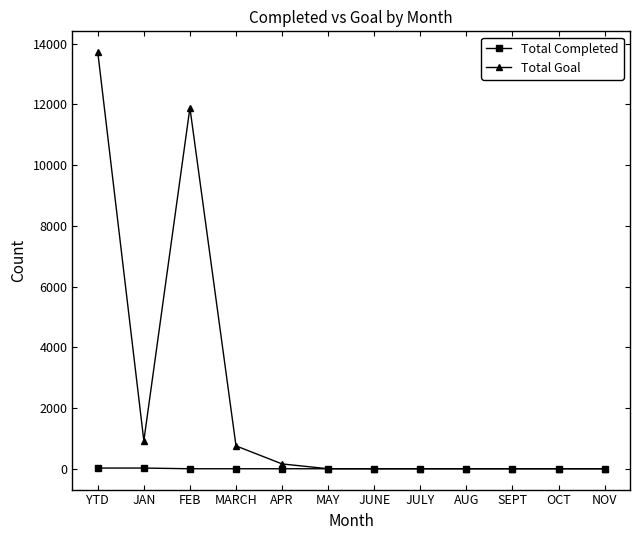

Which series has the largest total across all categories?

Total Goal